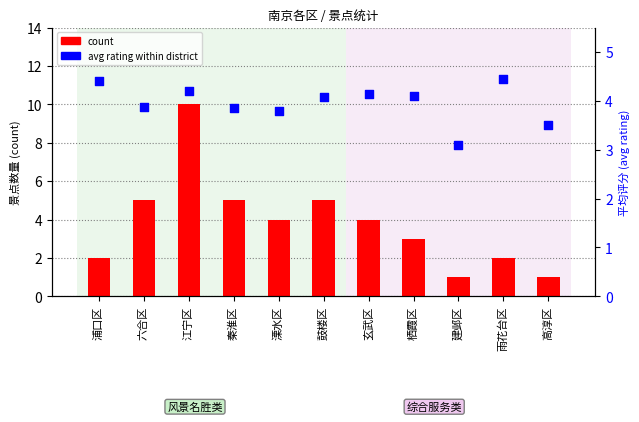

Which series contains the highest Y value?

count